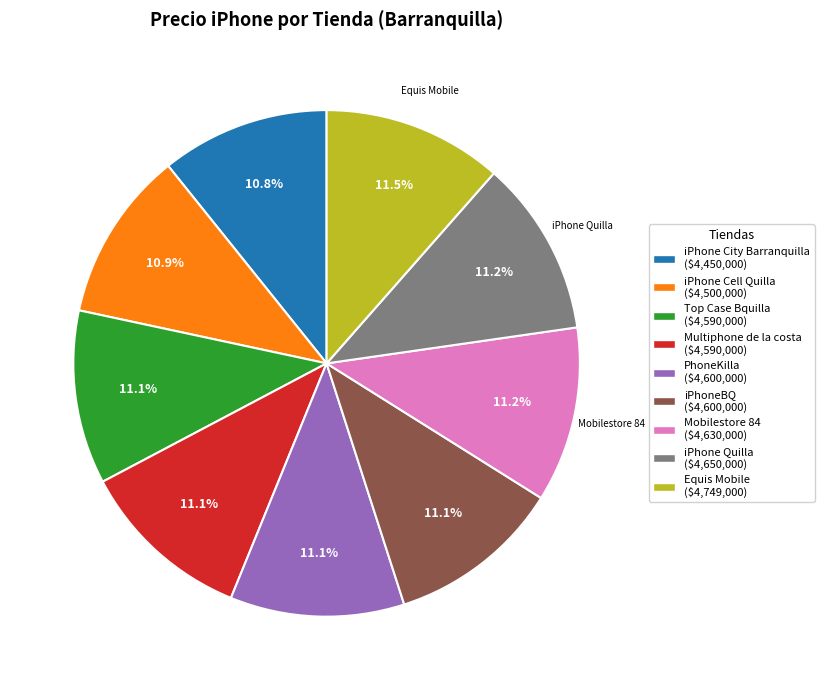

How many slices are in this pie chart?

9